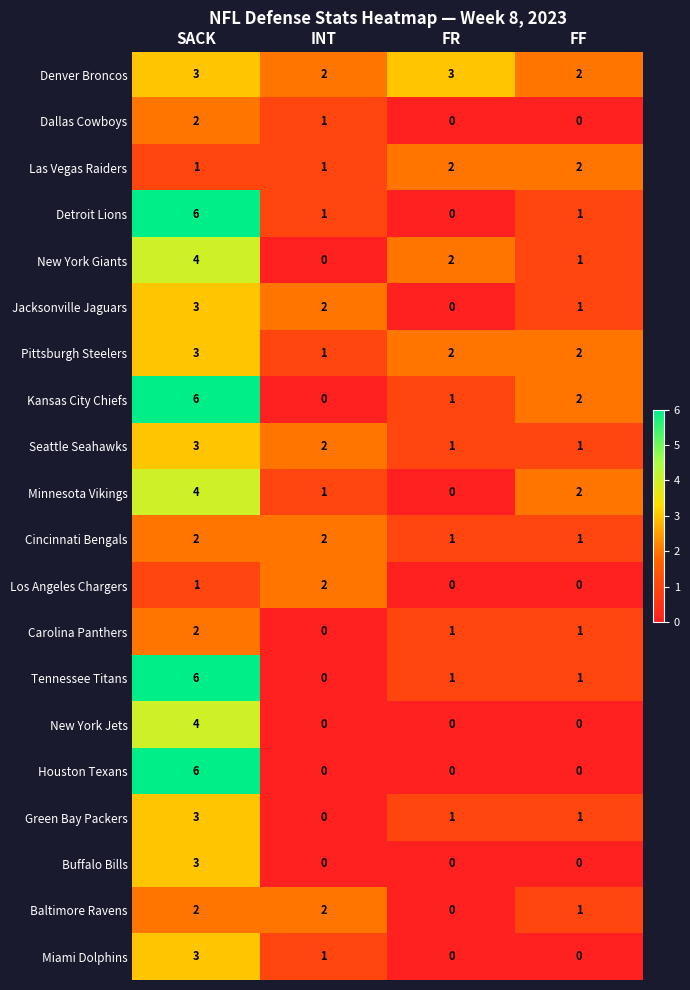

How many Detroit Lions values are between 1 and 6?

3